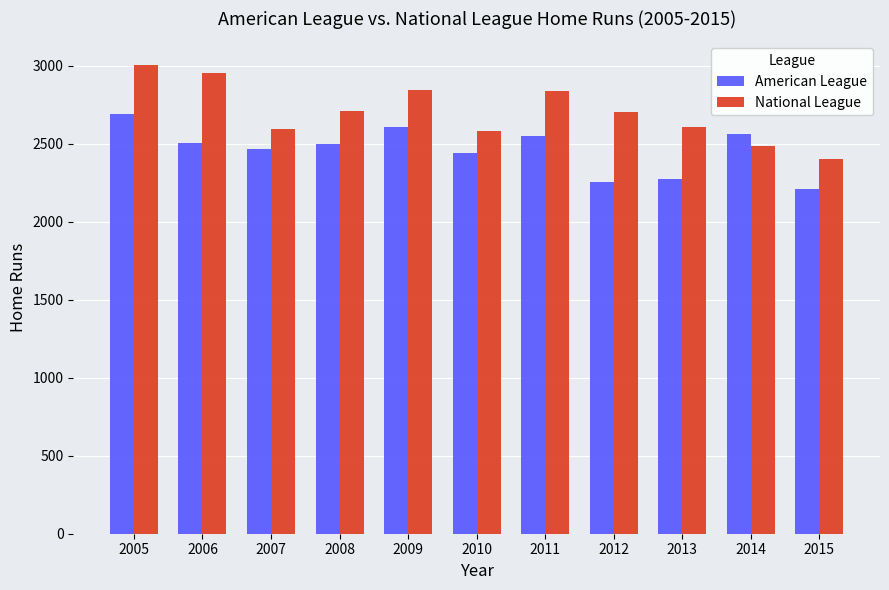

At how many categories does at least one series exceed 2546?

10